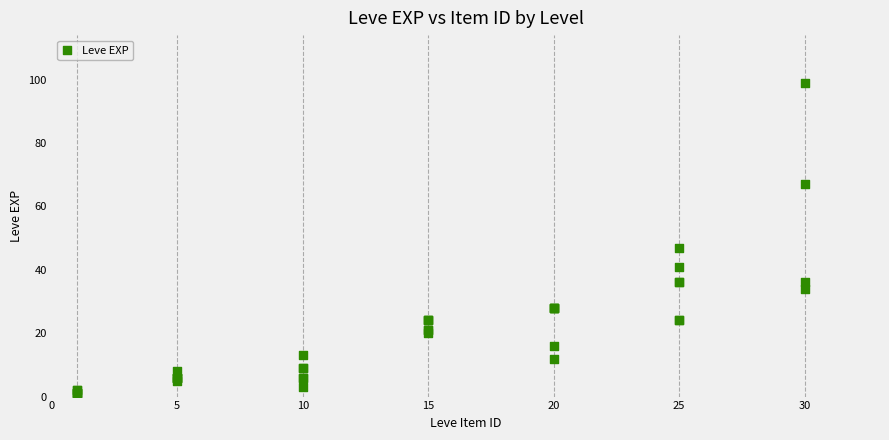

What Y value in the scatter plot is closest to 50?

47